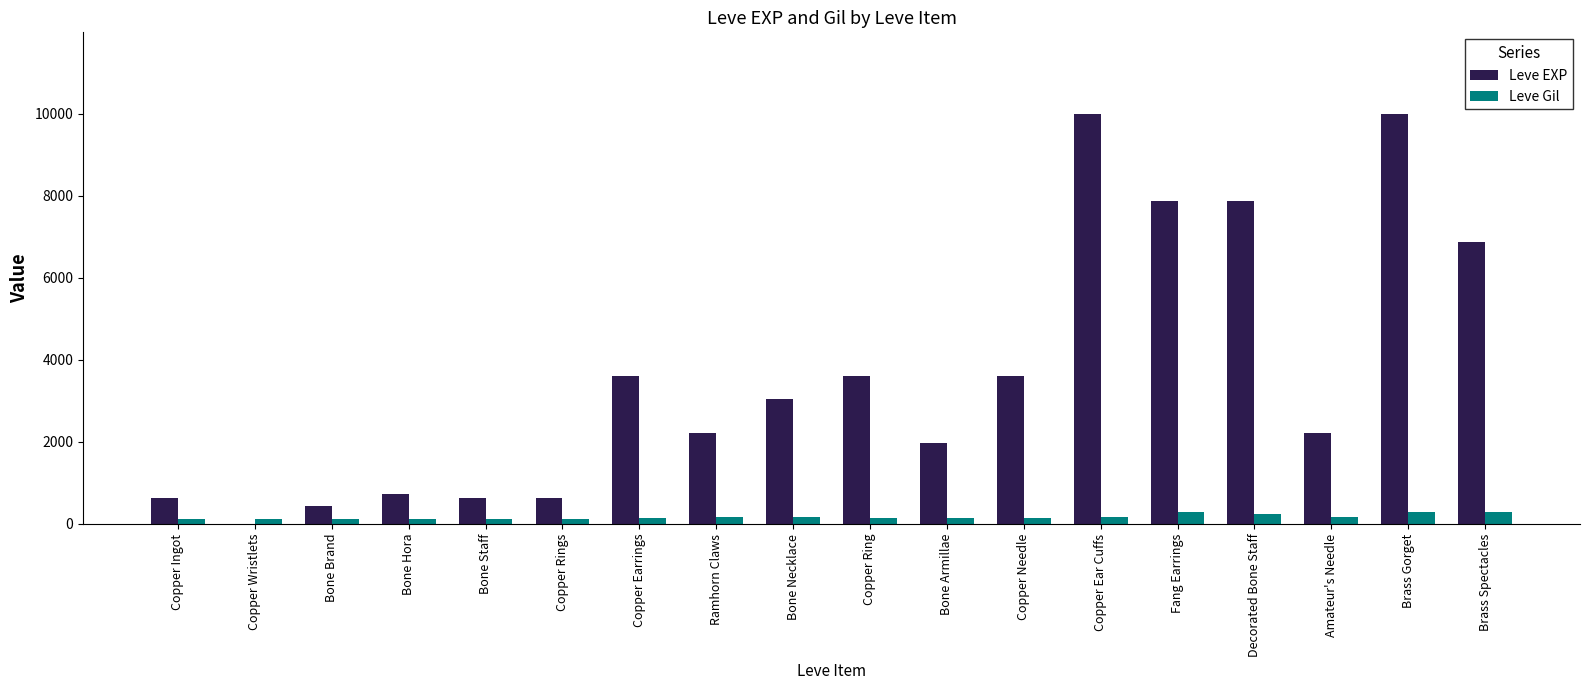

What are all the series names shown in the legend?

Leve EXP, Leve Gil